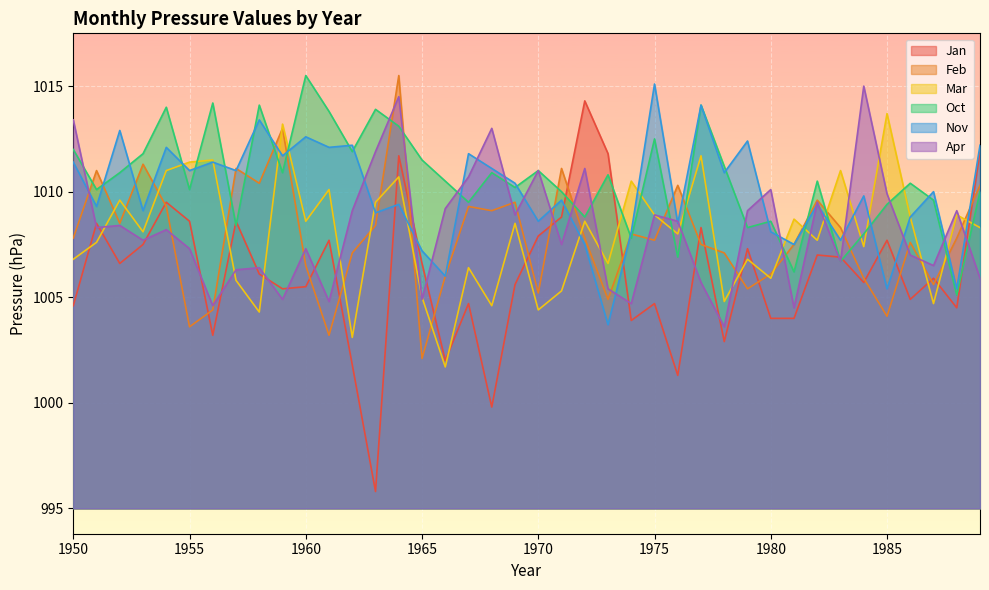

What is the value of the Mar point at the 1st from the left?

1006.8